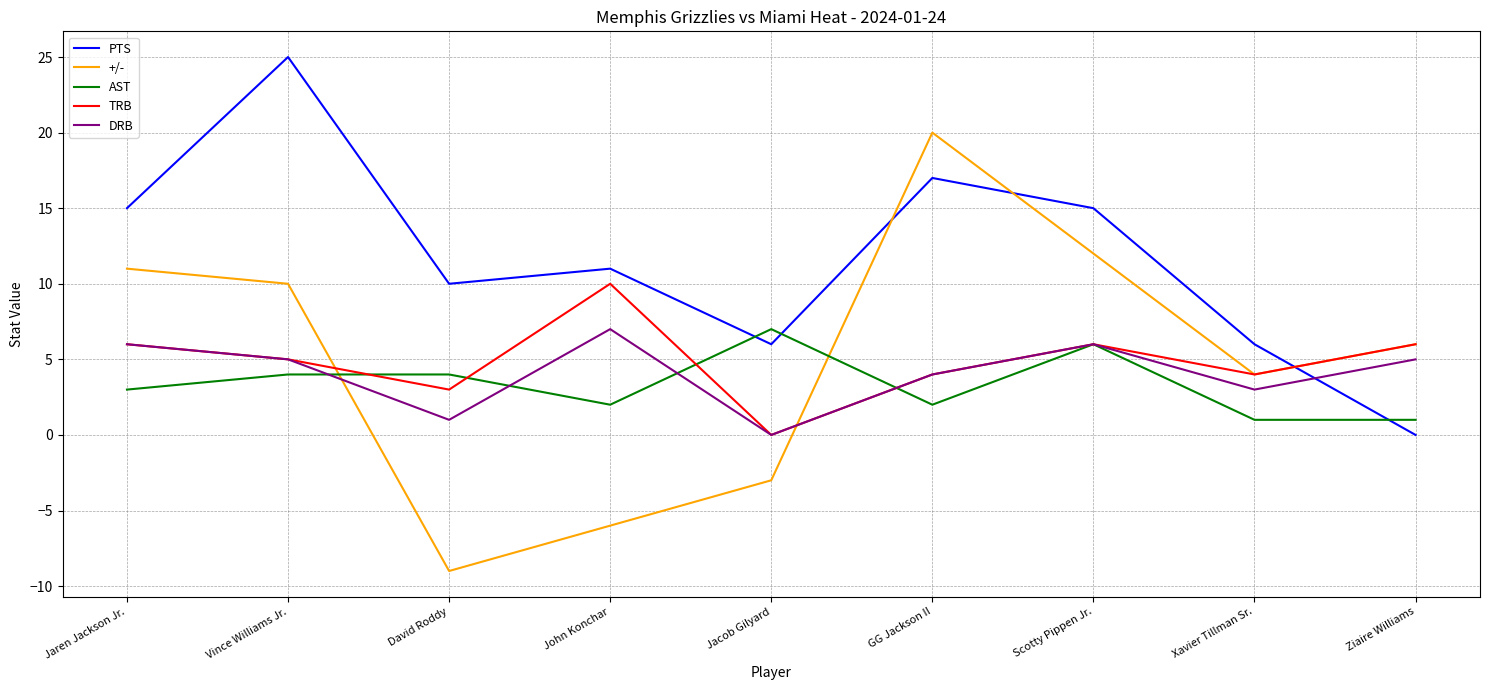

Does the chart have visible grid lines?

Yes